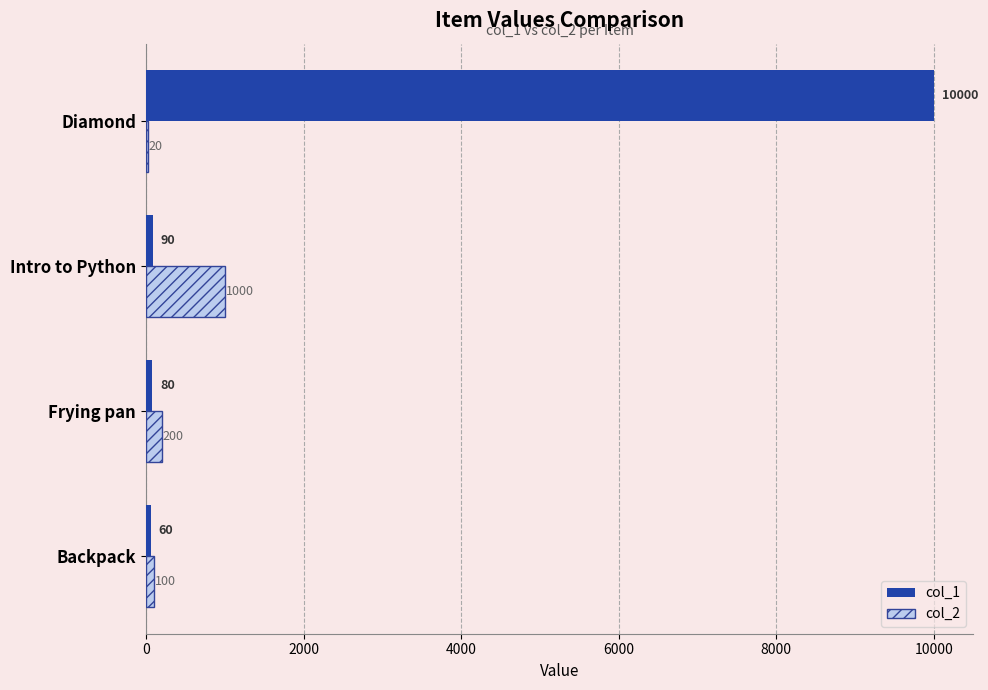

Which label corresponds to the largest value in the chart?

Diamond